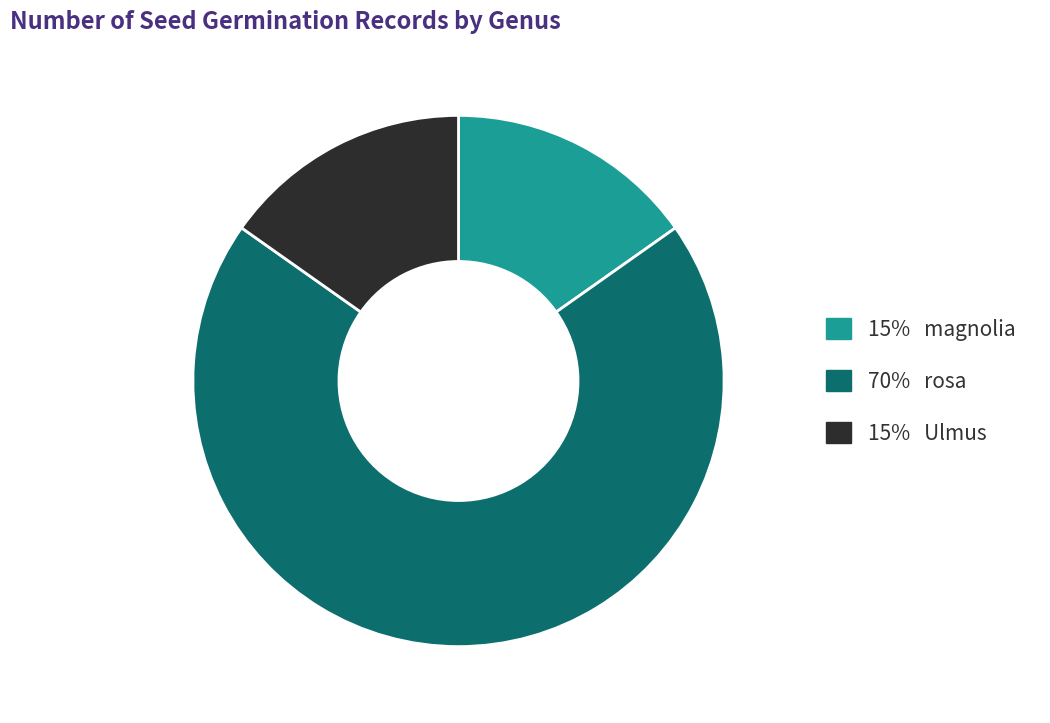

Combined, do 15% magnolia and 70% rosa account for over 50%?

Yes